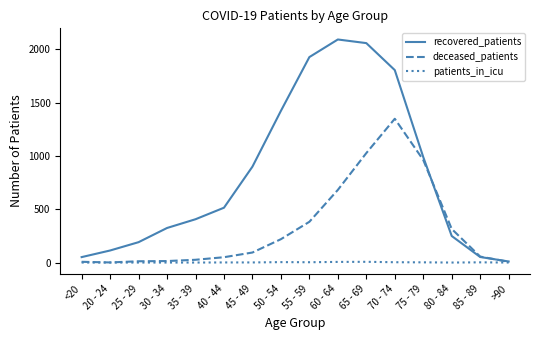

Rank the series at 75 - 79 from highest to lowest value.

recovered_patients, deceased_patients, patients_in_icu